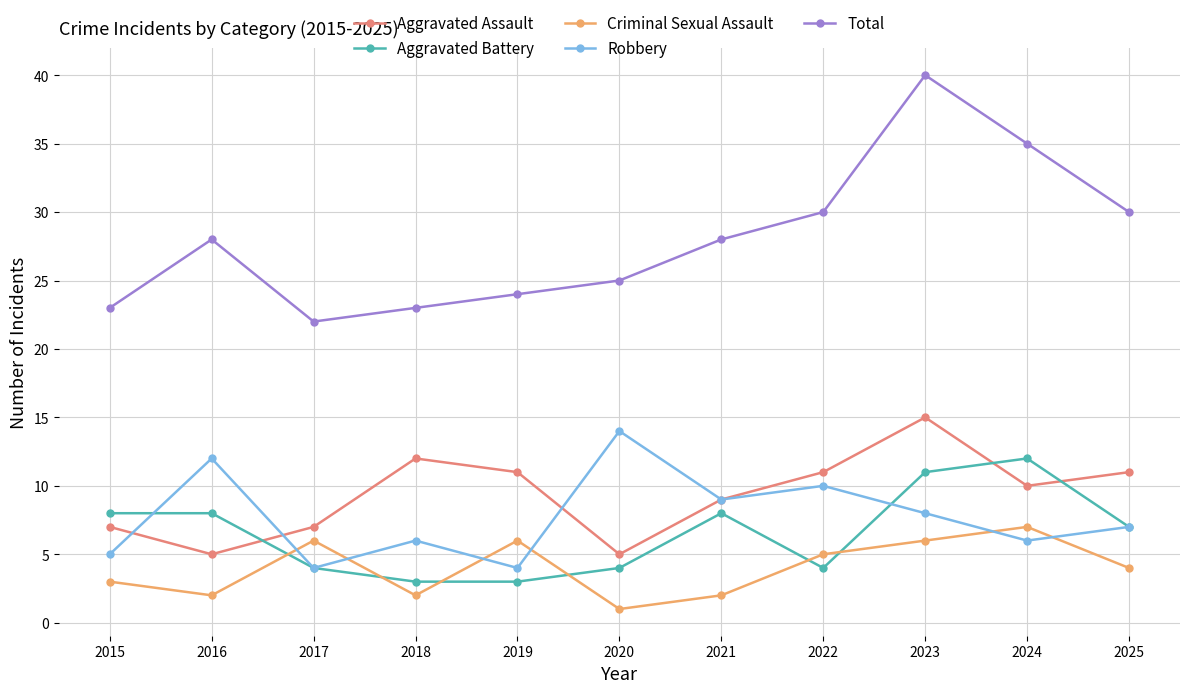

Count the number of categories in the chart.

11